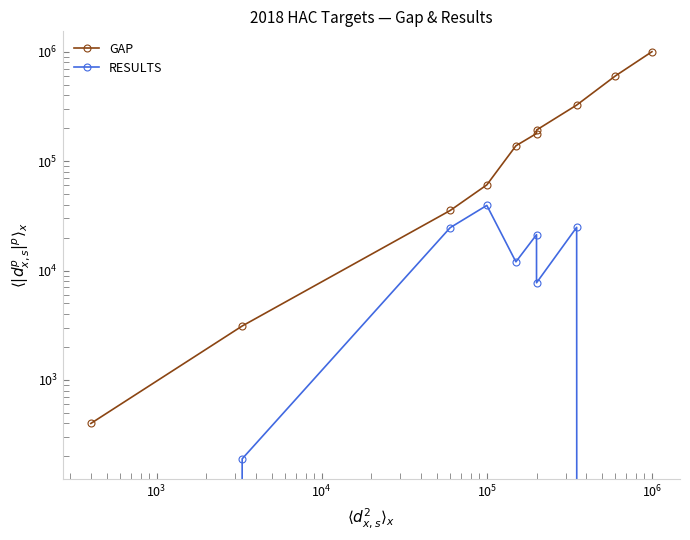

What are all the series names shown in the legend?

GAP, RESULTS